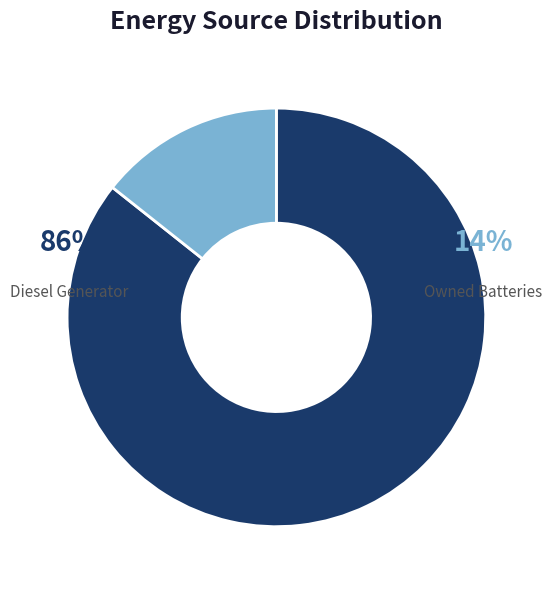

Which category has the biggest portion of the pie?

Diesel Generator